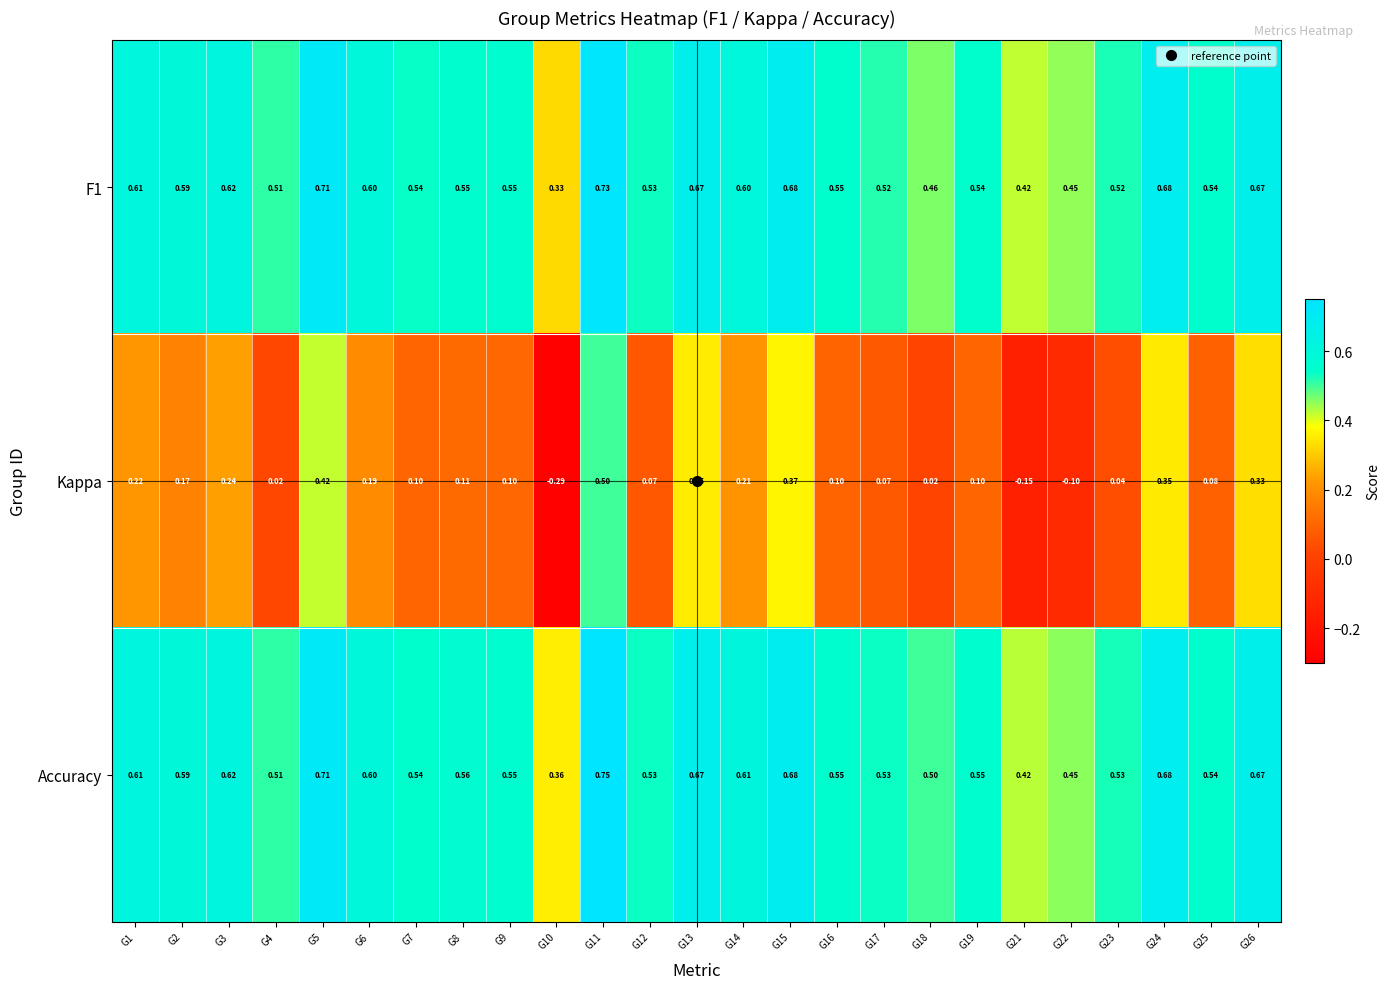

Which series has the largest total across all categories?

Accuracy